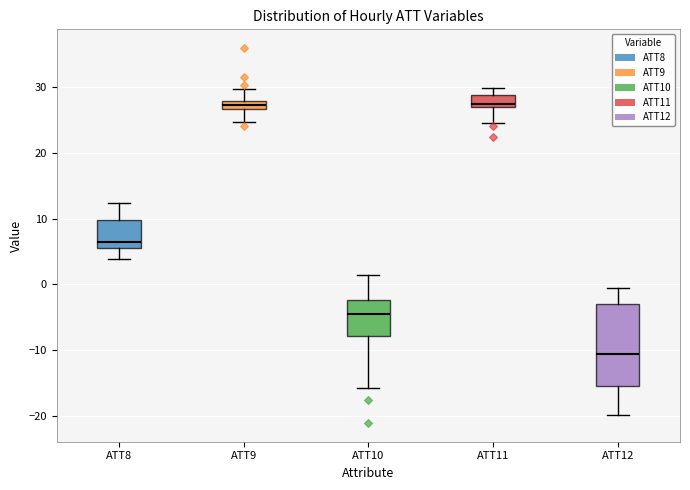

Which box is the tallest, from its lower edge to its upper edge?

ATT12